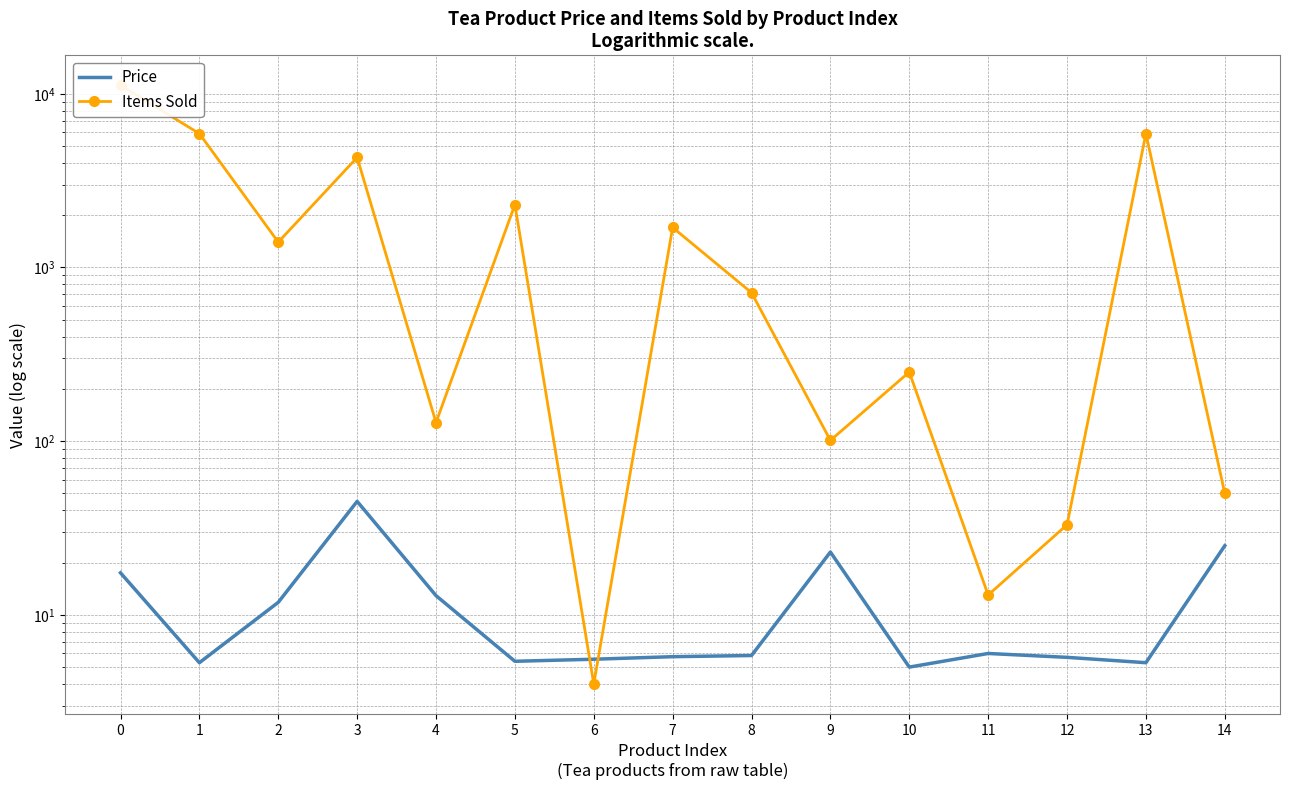

Which series has the largest range (max minus min)?

Items Sold